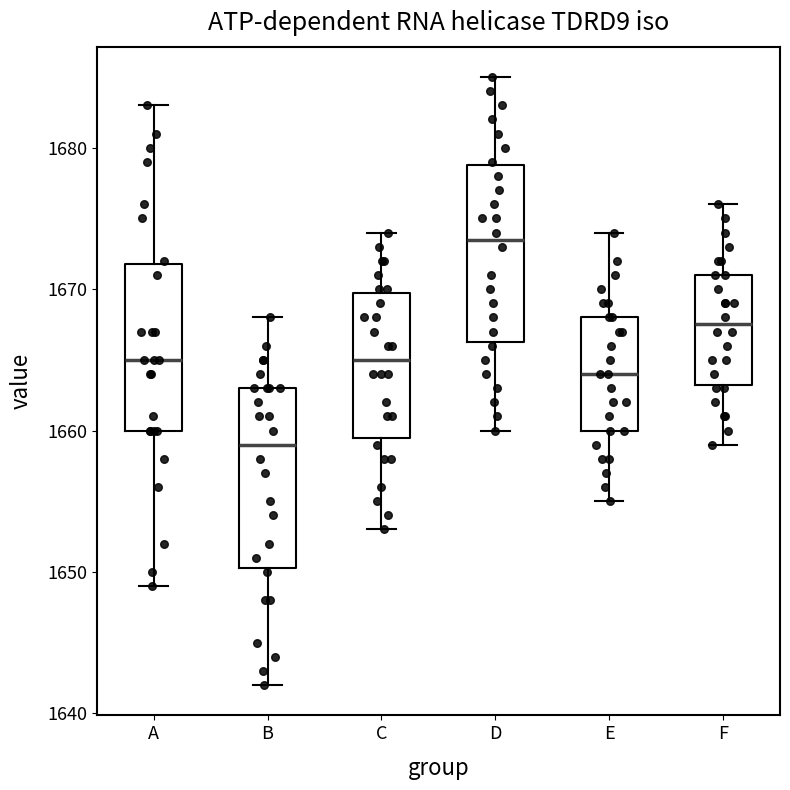

Reading left to right, transcribe this box plot: for each box, give where its median line is, the range the box spans, and where its two whiskers end, as read against the y-axis. The values are not printed on the chart, so give them approximately, as read against the axis.

A: median 1665, box 1660 to 1672, whiskers 1649 to 1683
B: median 1659, box 1650 to 1663, whiskers 1642 to 1668
C: median 1665, box 1660 to 1670, whiskers 1653 to 1674
D: median 1674, box 1666 to 1679, whiskers 1660 to 1685
E: median 1664, box 1660 to 1668, whiskers 1655 to 1674
F: median 1668, box 1663 to 1671, whiskers 1659 to 1676